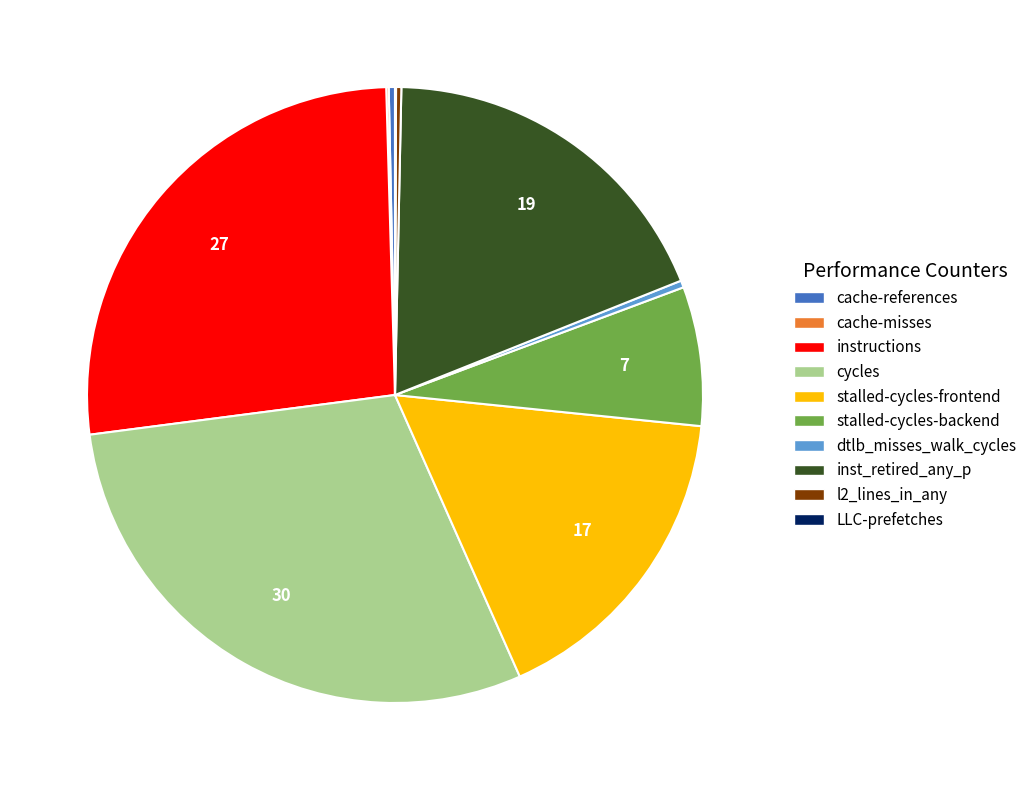

Is there any slice that represents more than half of the pie?

No